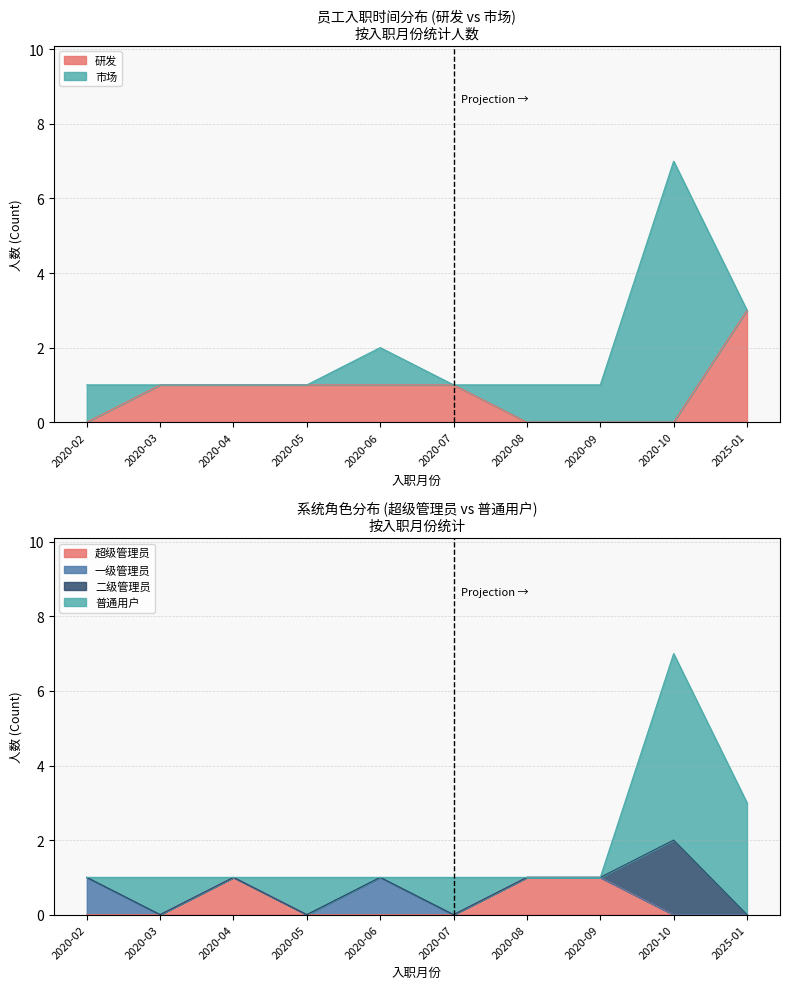

What is the difference between the values at 2020-09 and 2020-04?

1